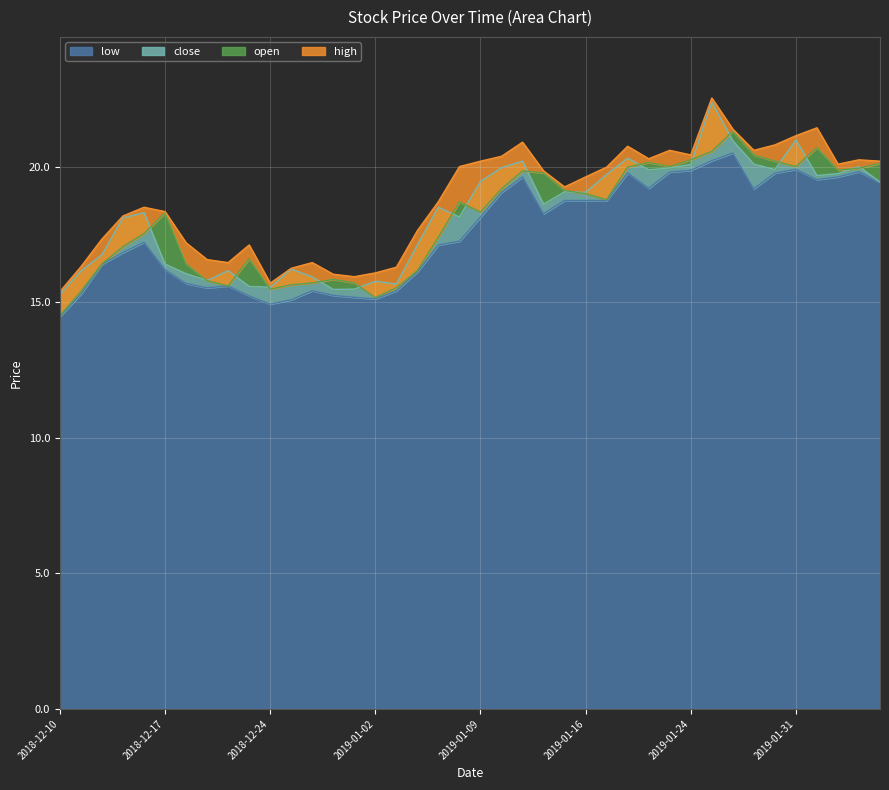

True or false: close and low intersect in this chart.

False